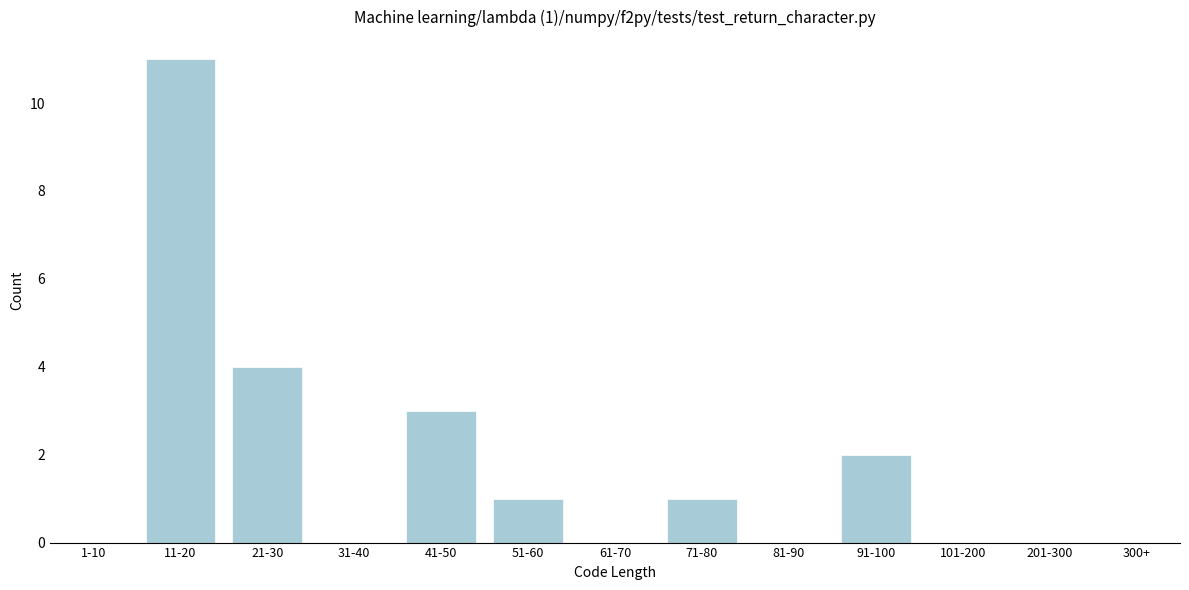

Reading left to right, transcribe all the data shown in this chart.

1-10=0	11-20=11	21-30=4	31-40=0	41-50=3	51-60=1	61-70=0	71-80=1	81-90=0	91-100=2	101-200=0	201-300=0